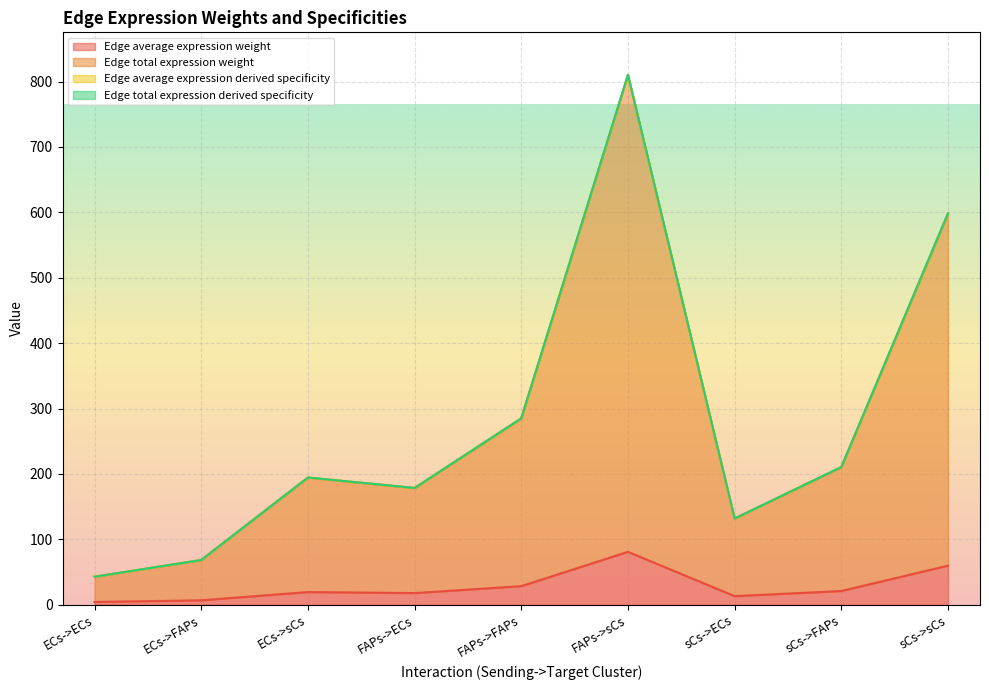

What is the lowest value of the Edge total expression weight series?

42.9